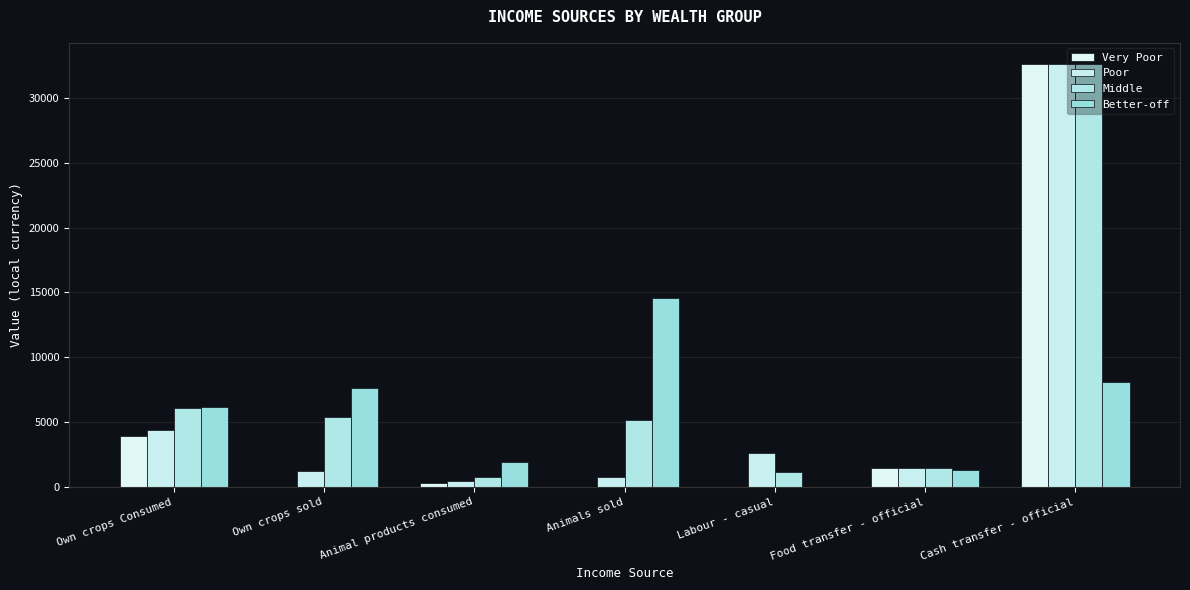

Reading right to left, what are all the values shown in this chart?

Very Poor: Cash transfer - official=32620.8	Food transfer - official=1491.6	Labour - casual=0.0	Animals sold=0.0	Animal products consumed=279.8	Own crops sold=0.0	Own crops Consumed=3956.5
Poor: Cash transfer - official=32620.8	Food transfer - official=1491.6	Labour - casual=2591.4	Animals sold=740.7	Animal products consumed=432.5	Own crops sold=1238.5	Own crops Consumed=4381.2
Middle: Cash transfer - official=32620.8	Food transfer - official=1491.6	Labour - casual=1114.0	Animals sold=5185.0	Animal products consumed=745.2	Own crops sold=5364.2	Own crops Consumed=6097.9
Better-off: Cash transfer - official=8114.2	Food transfer - official=1325.9	Labour - casual=0.0	Animals sold=14550.8	Animal products consumed=1940.9	Own crops sold=7603.3	Own crops Consumed=6166.8